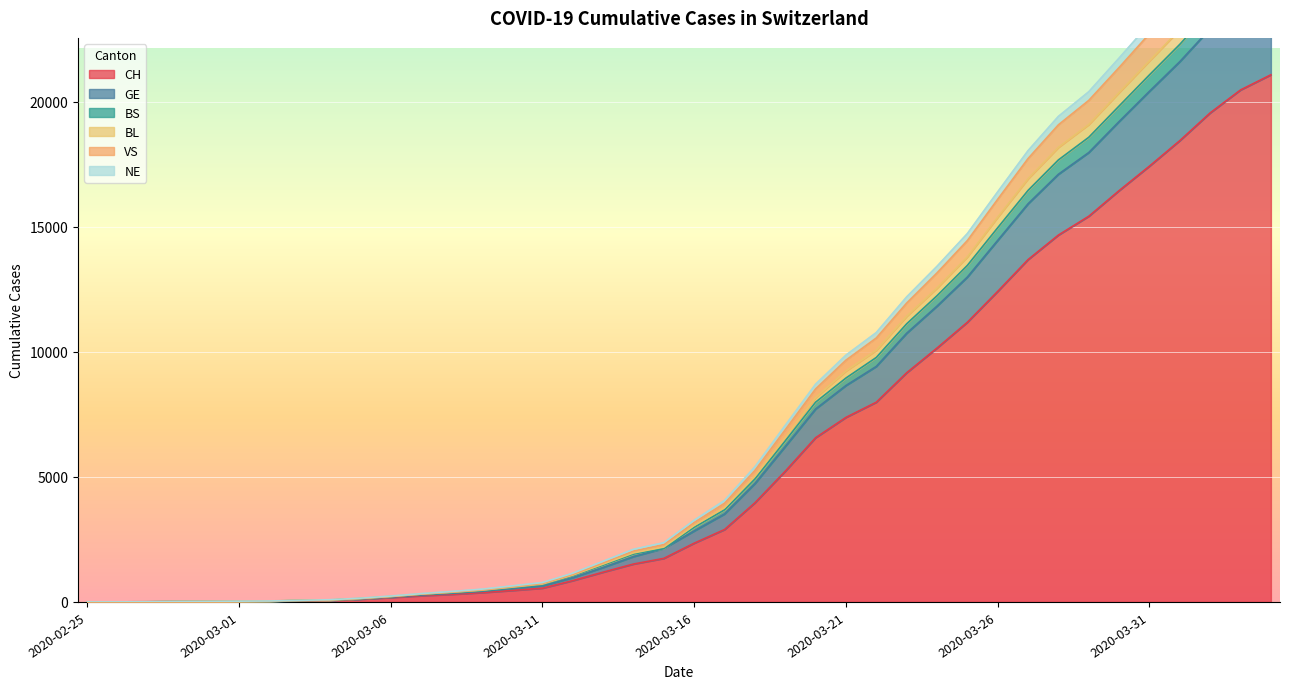

Read the CH value at 2020-03-25, to the nearest 10.

11190